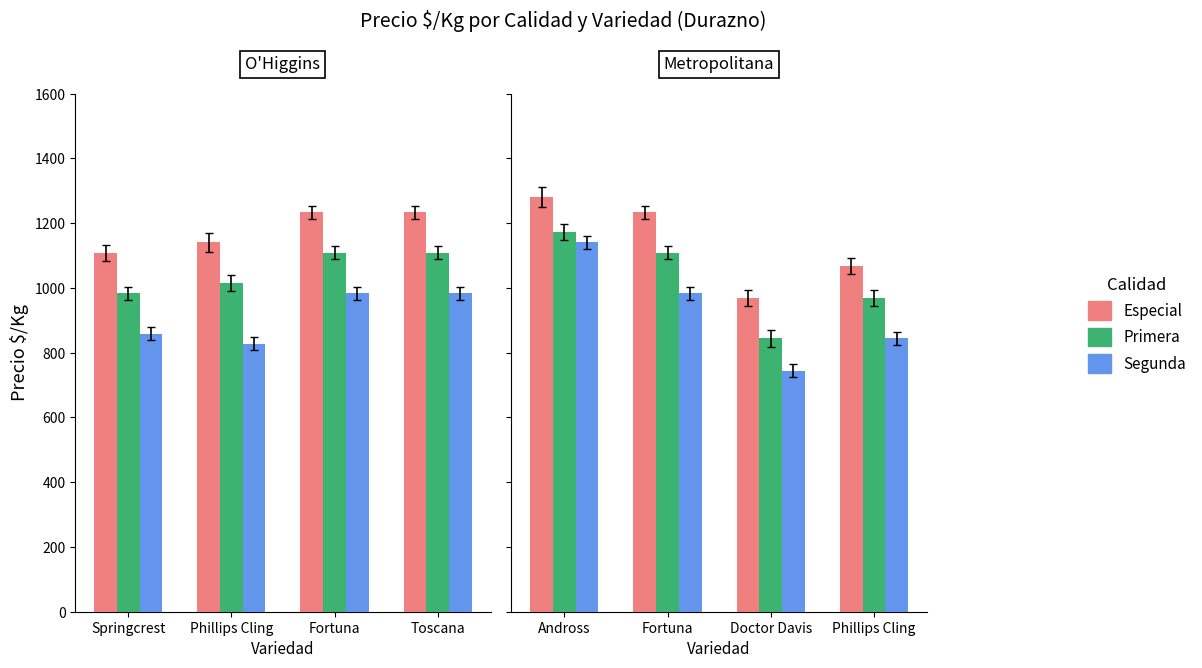

What is the lowest value of the Segunda series?

744